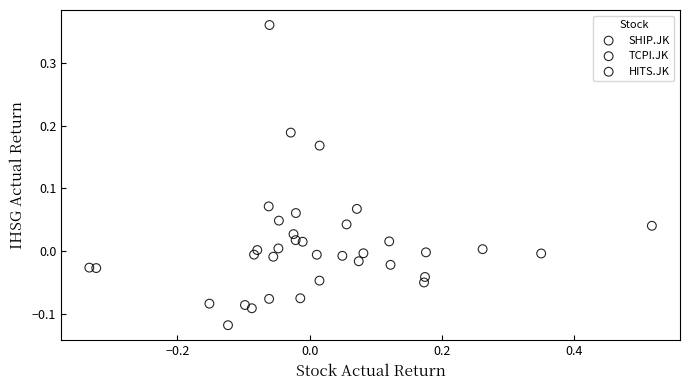

What are all the series names shown in the legend?

SHIP.JK, TCPI.JK, HITS.JK